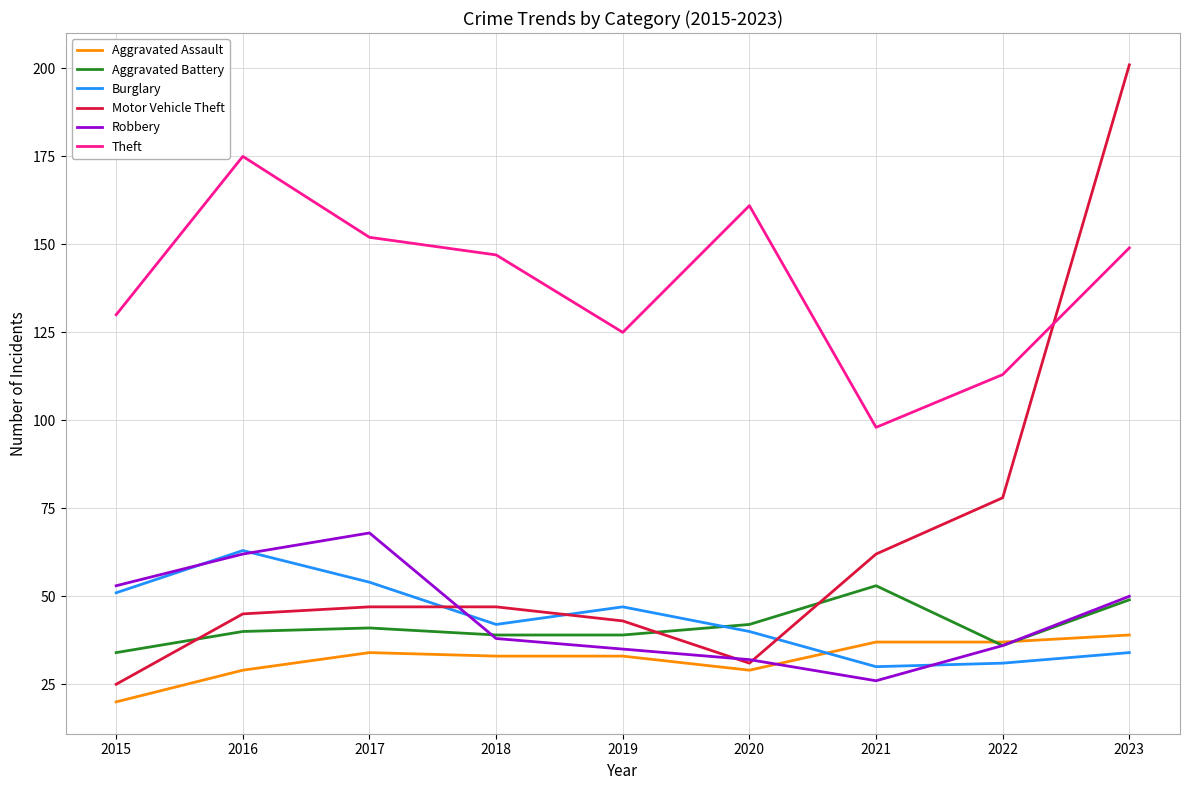

True or false: Robbery and Aggravated Assault cross at least once.

True